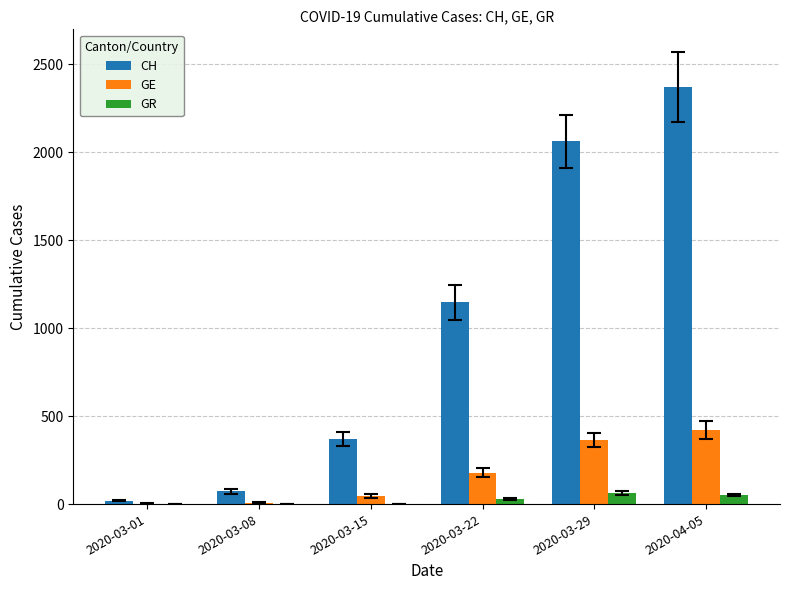

What is the spread (max minus min) of values at 2020-03-22?

1121